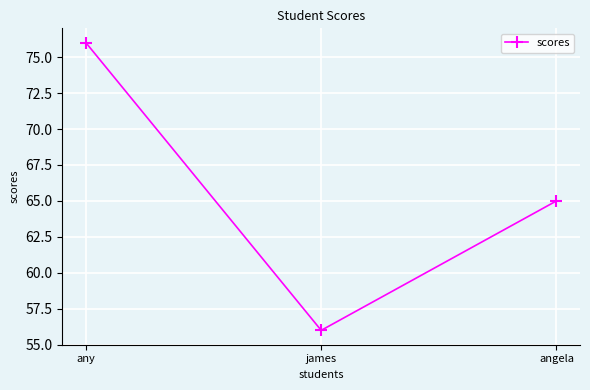

How many lines are shown in the chart?

1